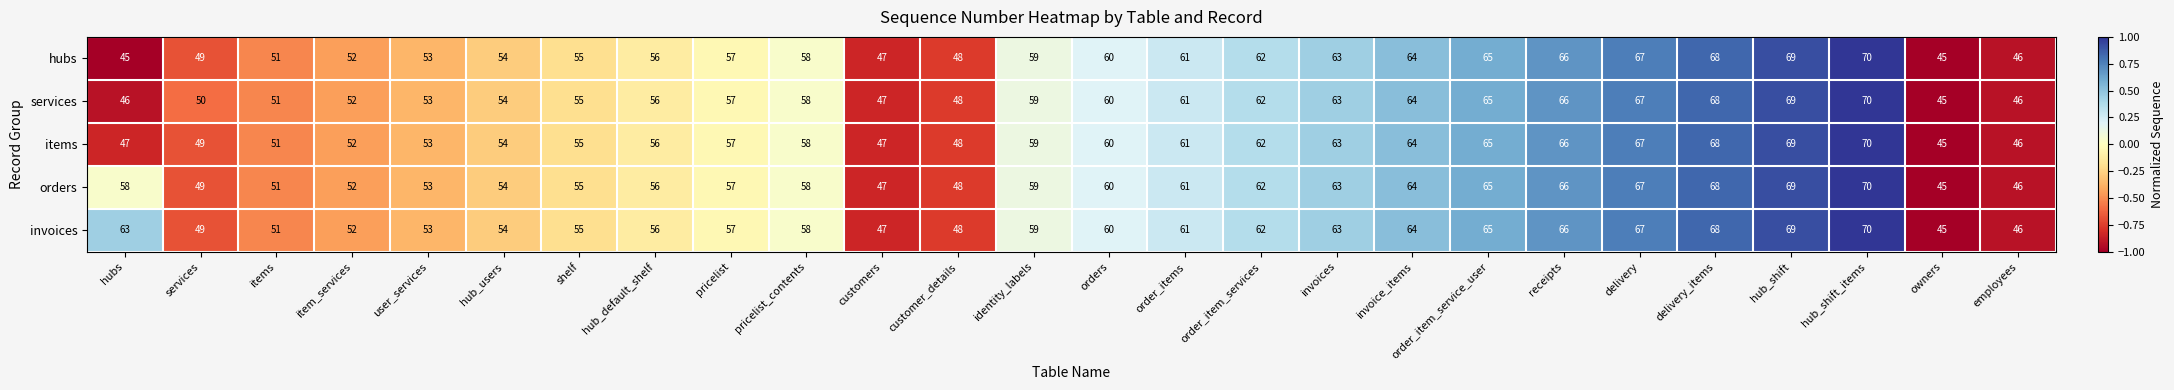

True or false: items has a value of 102 at receipts.

False